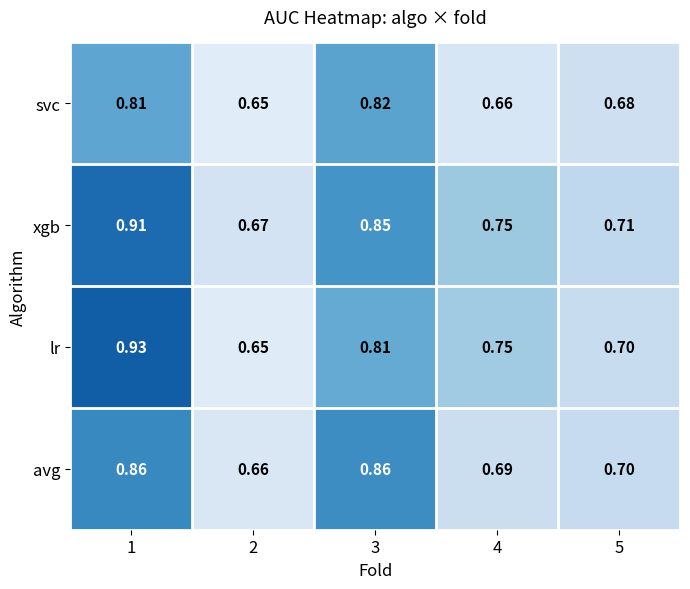

At which category is the sum across all series the highest?

1